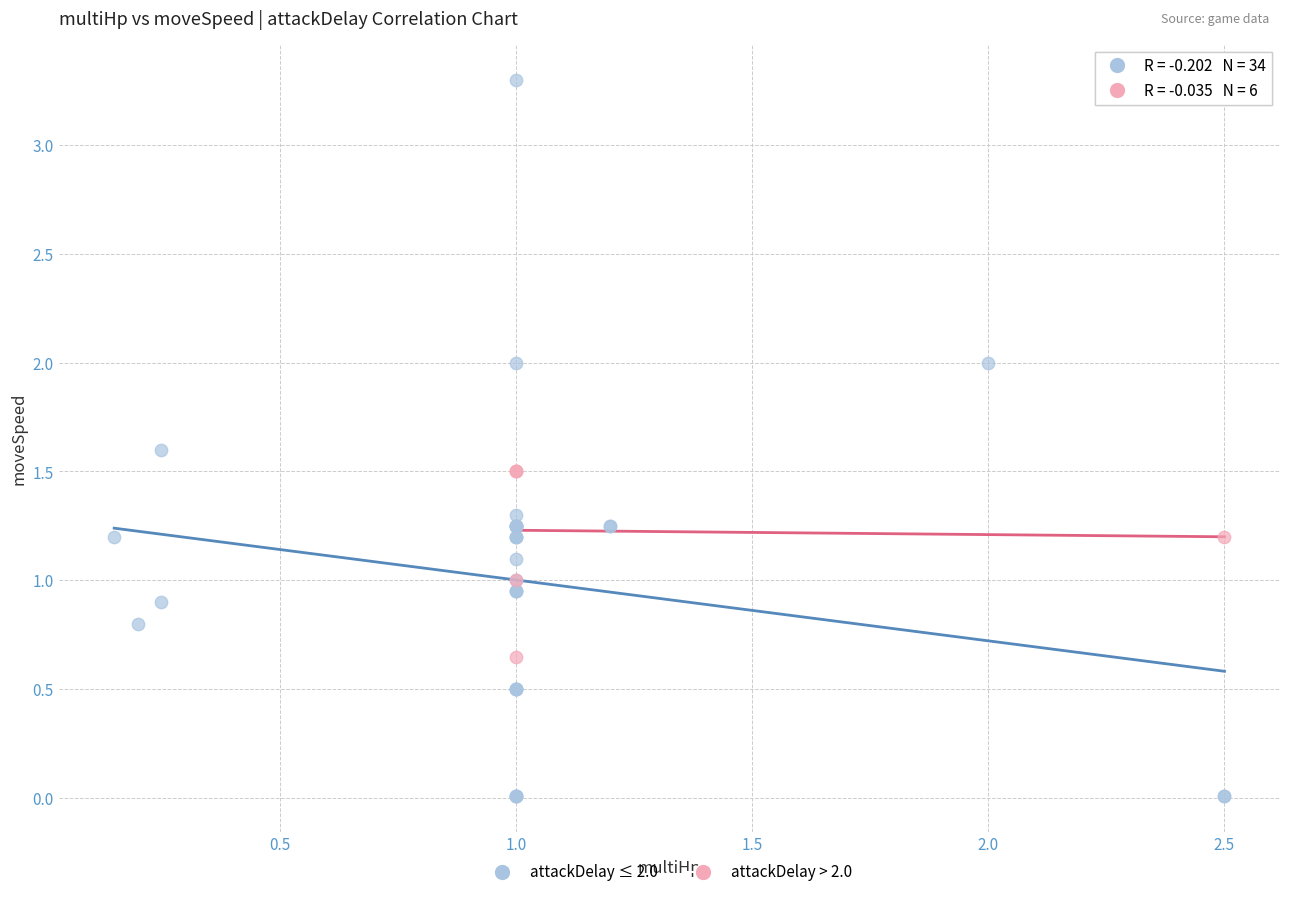

What are all the series names shown in the legend?

attackDelay ≤ 2.0, attackDelay > 2.0